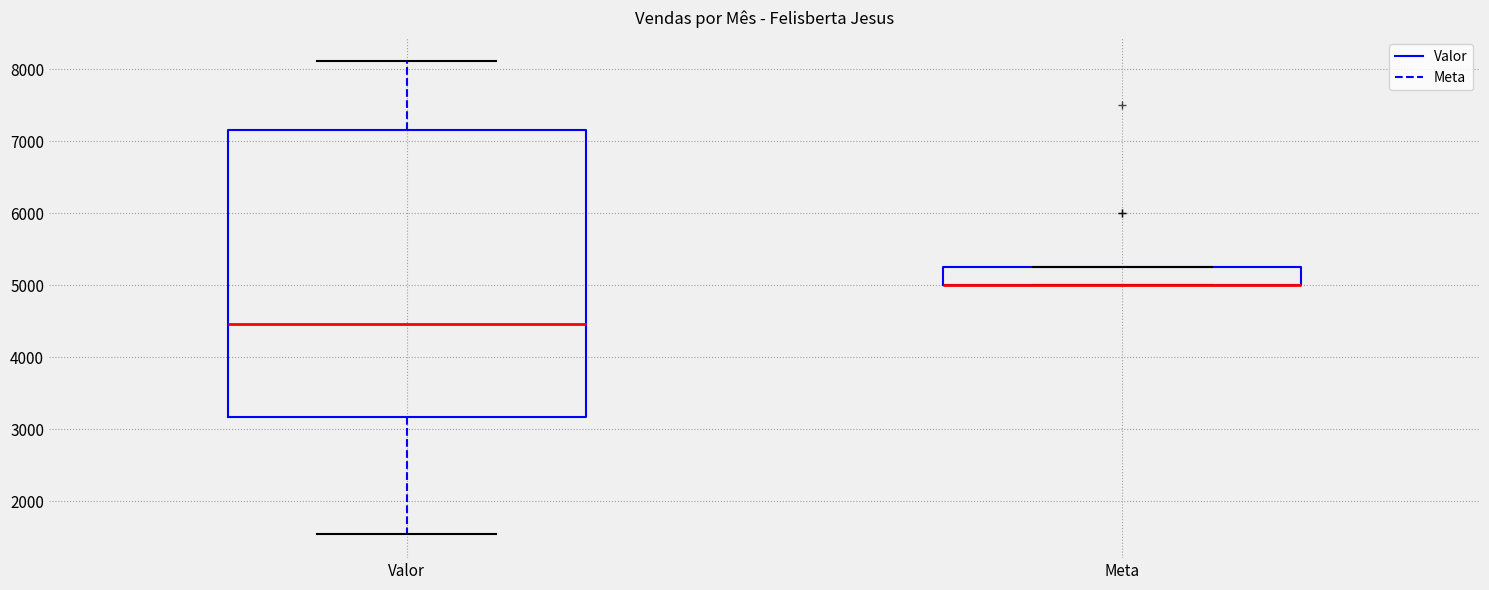

Reading left to right, read every box against the y-axis: the position of its median line, the range the box covers, and the ends of its whiskers. The values are not printed on the chart, so give them approximately, as read against the axis.

Valor: median 4500, box 3200 to 7200, whiskers 1500 to 8100
Meta: median 5000 (drawn on the box's lower edge), box 5000 to 5300, whiskers 5000 to 5300